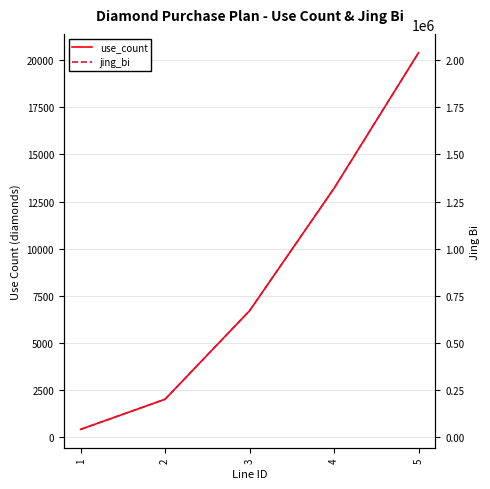

What is the difference between the highest and lowest values at 4?

1306800